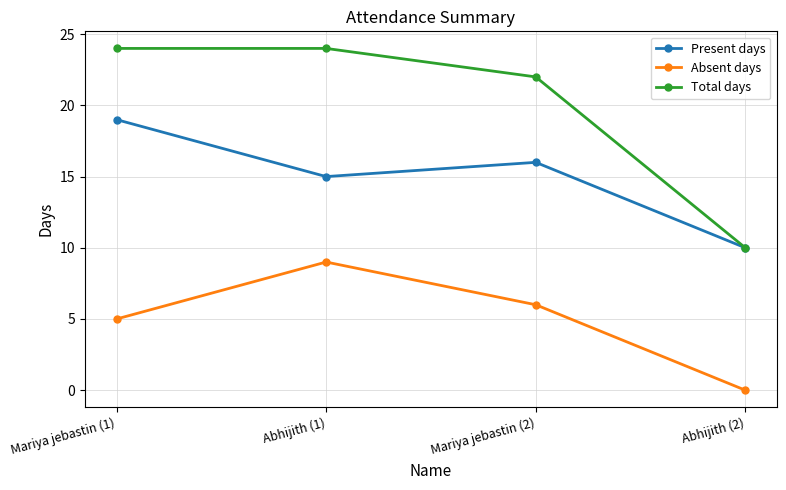

What is the label of the 3rd point from the right?

Abhijith (1)